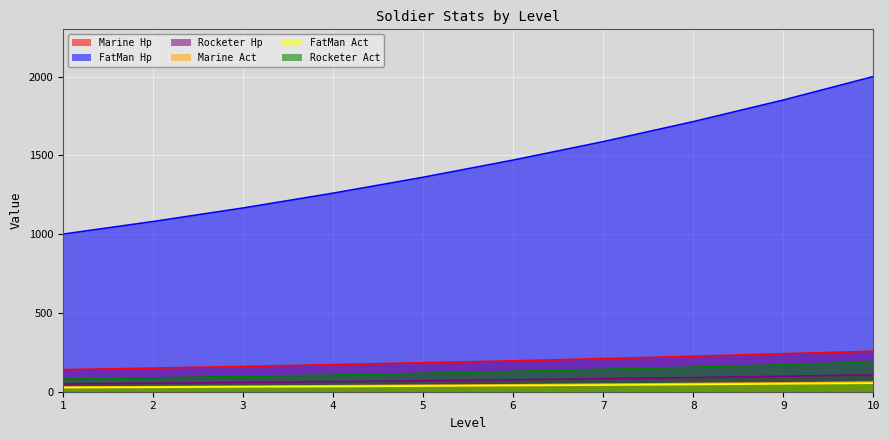

Which series has the largest range (max minus min)?

FatMan Hp